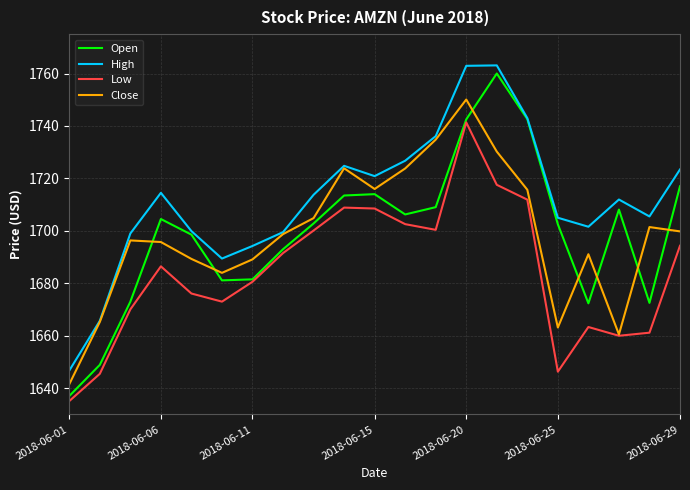

True or false: Low and High cross at least once.

False